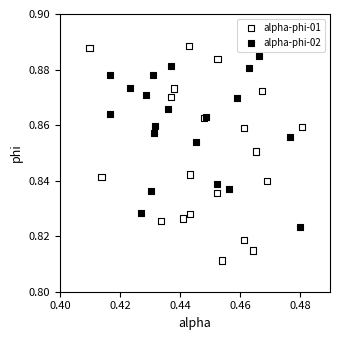

Which series has the largest Y range (max minus min)?

alpha-phi-01